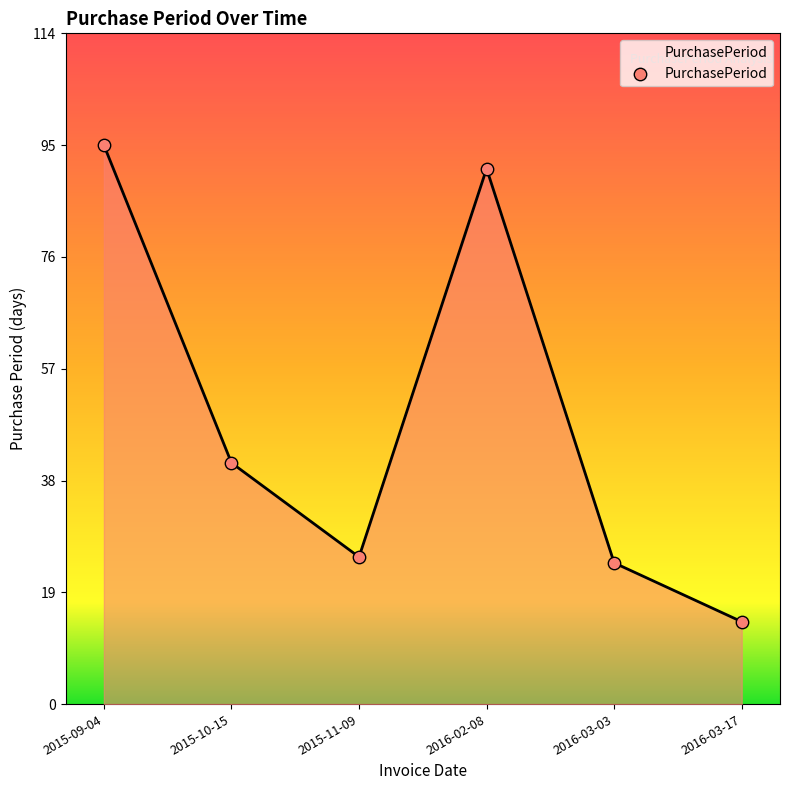

Between 2016-02-08 and 2015-11-09, which is larger?

2016-02-08